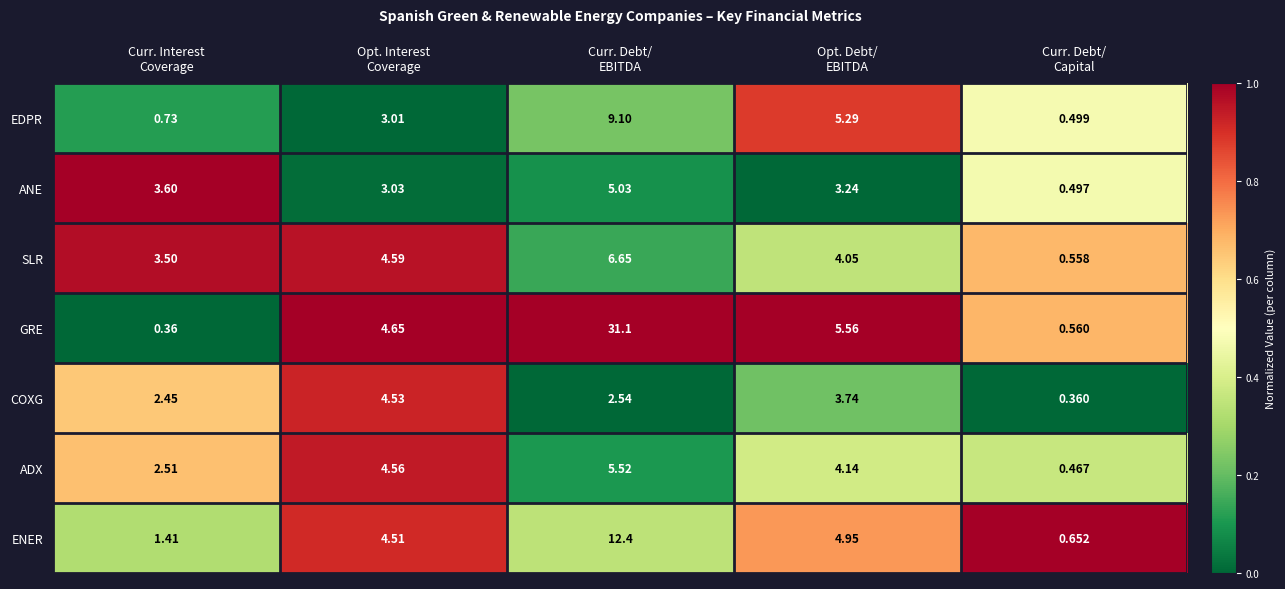

List the series in order of their peak value, highest first.

GRE, ENER, EDPR, SLR, ADX, ANE, COXG